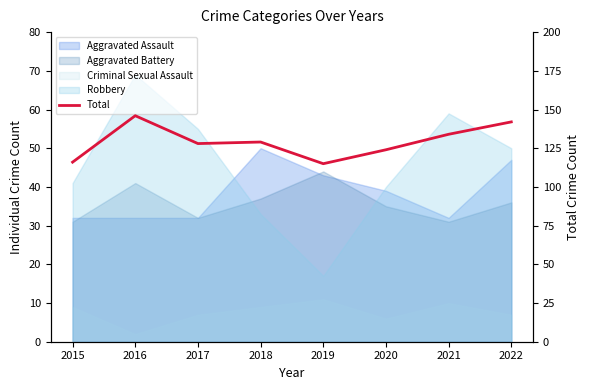

What is the value of the 7th point from the left?

134